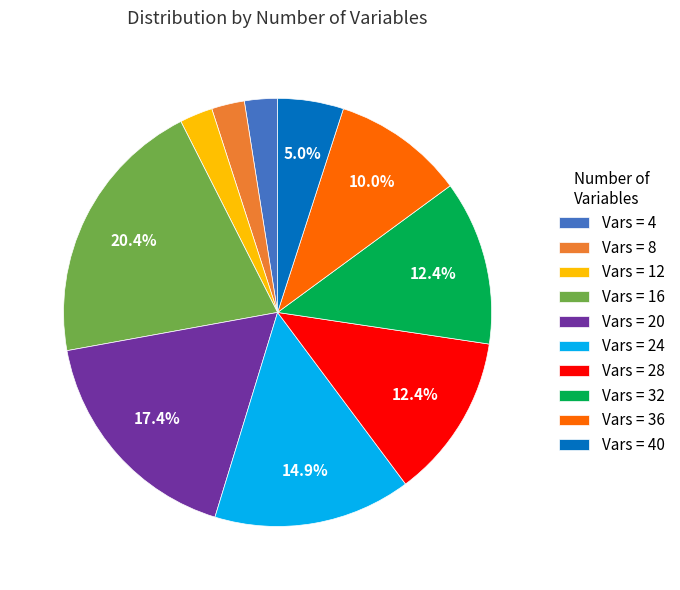

Combined, do Vars = 12 and Vars = 4 account for over 50%?

No